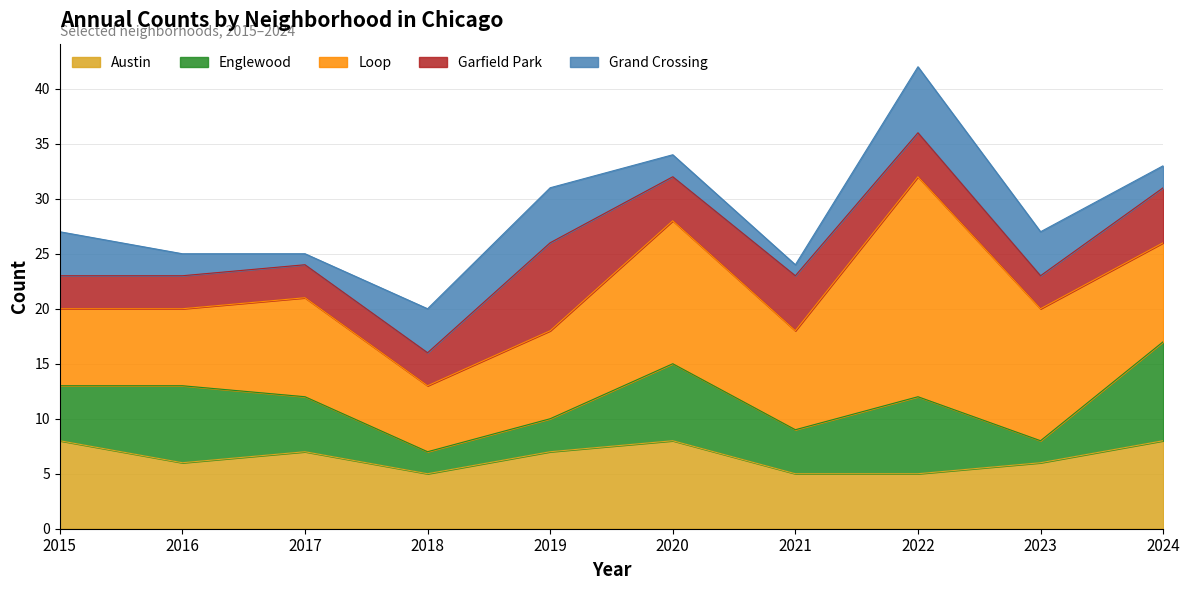

Reading left to right, list all the values displayed in this chart.

Austin: 8	6	7	5	7	8	5	5	6	8
Englewood: 5	7	5	2	3	7	4	7	2	9
Loop: 7	7	9	6	8	13	9	20	12	9
Garfield Park: 3	3	3	3	8	4	5	4	3	5
Grand Crossing: 4	2	1	4	5	2	1	6	4	2